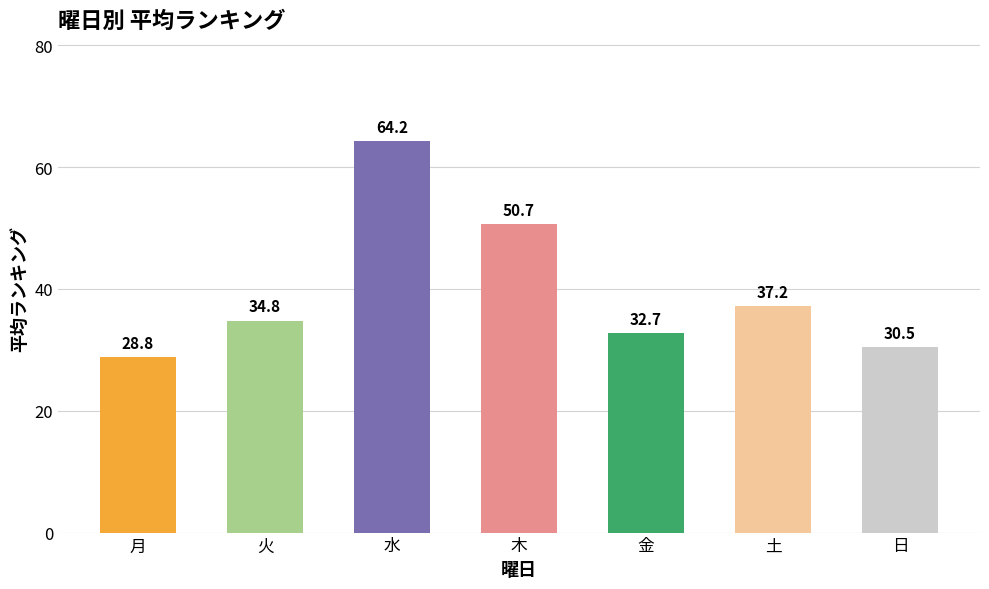

Which category has the highest value across all series?

水